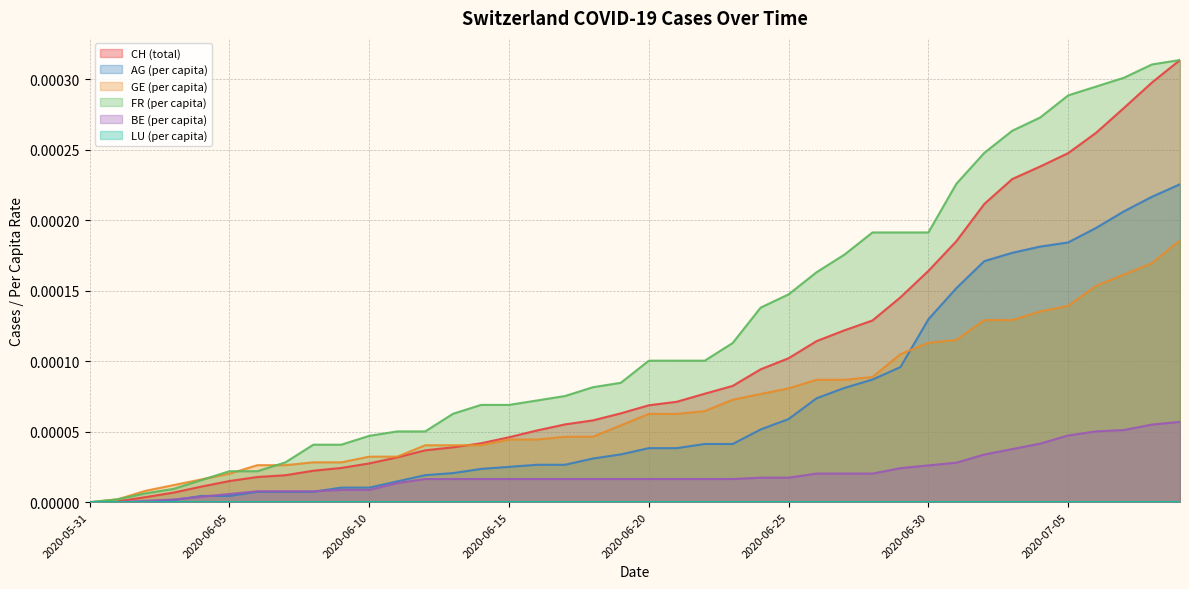

Which has a higher value, 2020-06-15 or 2020-06-24?

2020-06-24